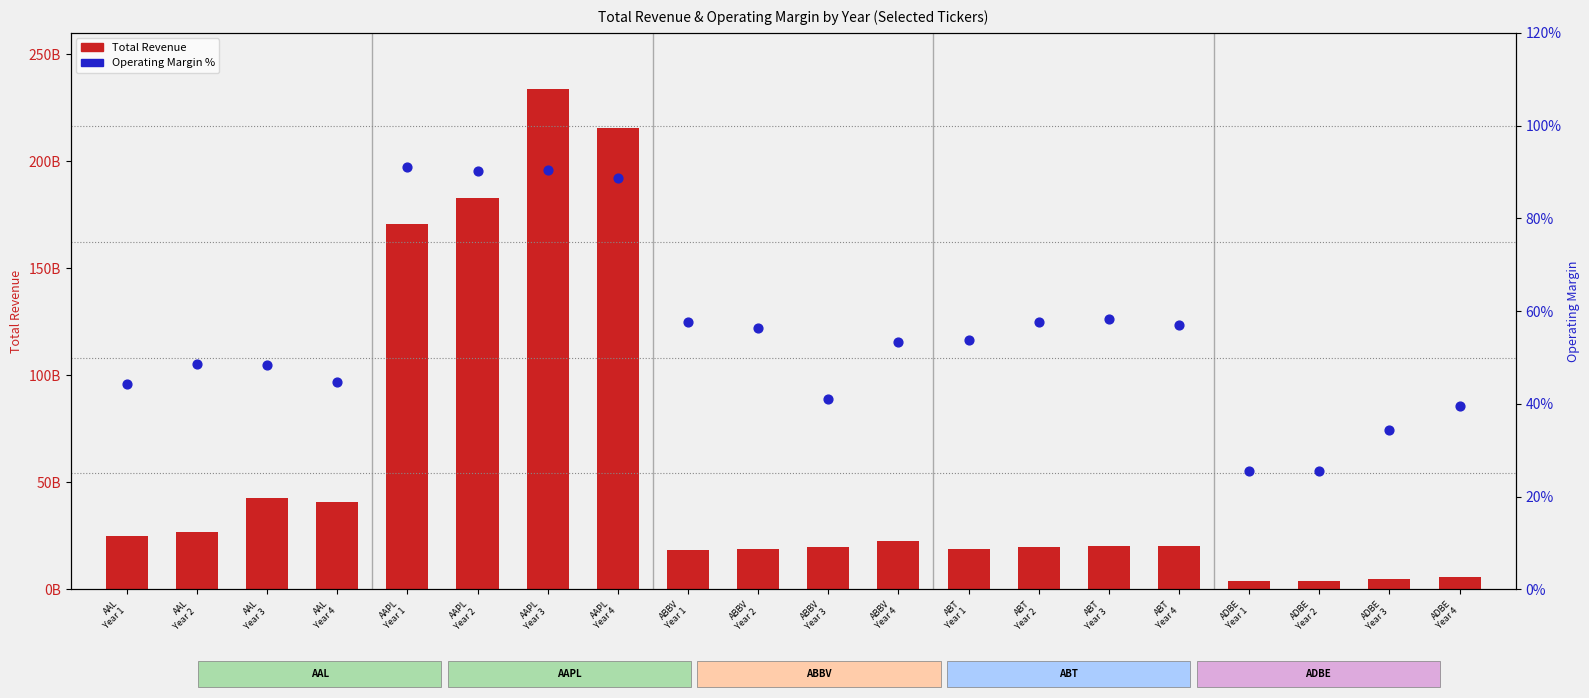

Which series has the largest total across all categories?

Total Revenue